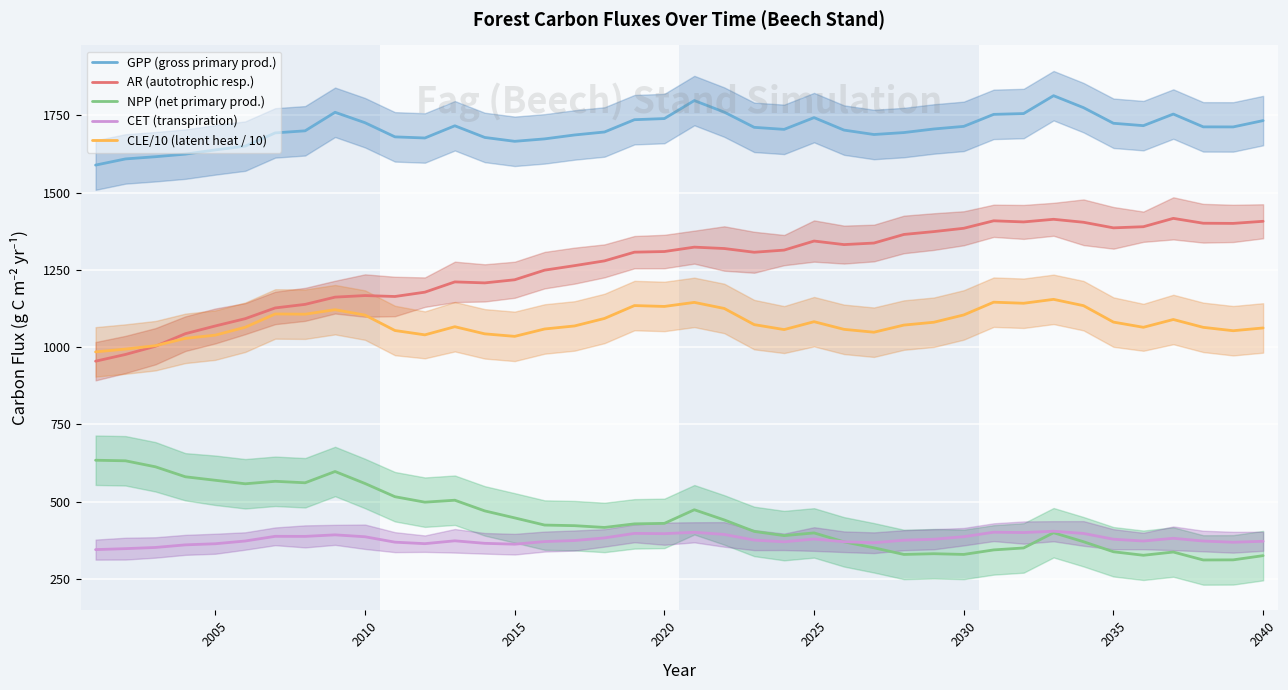

What is the maximum value for AR (autotrophic resp.)?

1416.5